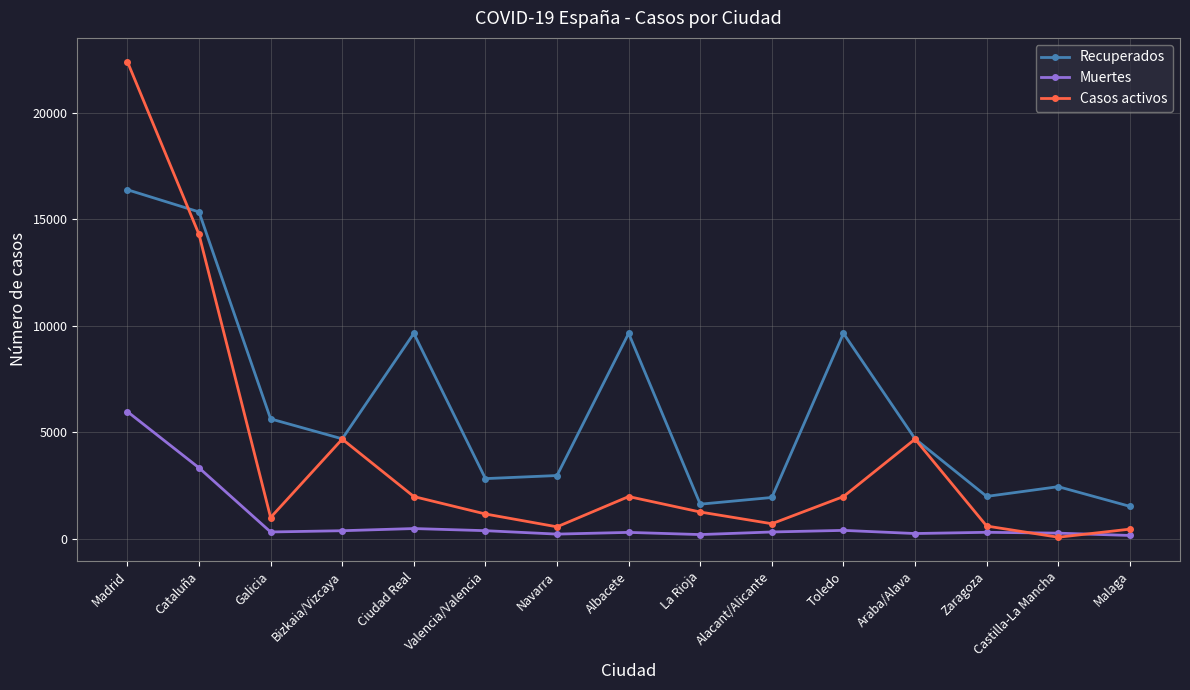

Which series changed the most between Bizkaia/Vizcaya and Toledo?

Recuperados